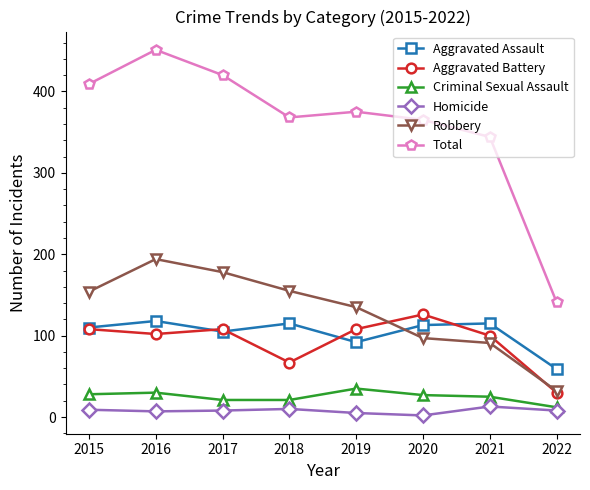

What is the sum of all Robbery values?

1036